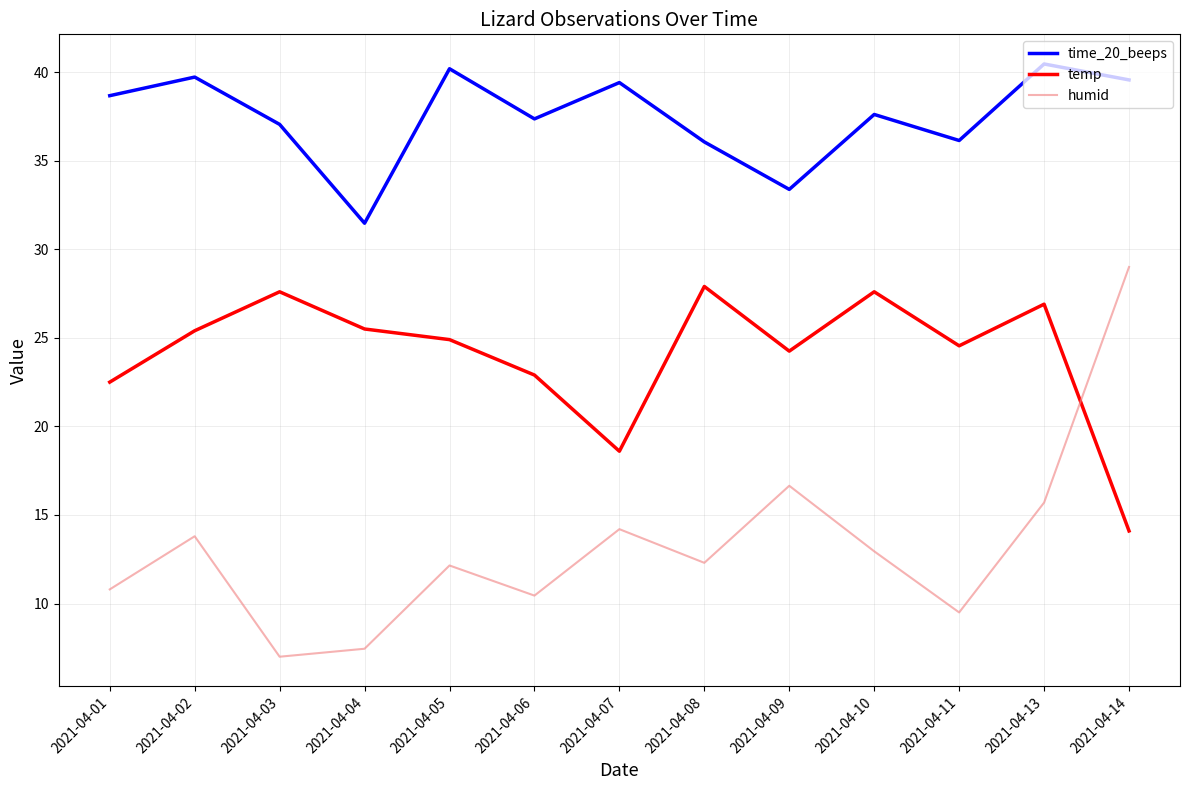

True or false: humid has more than 1 points higher than both neighbors.

True